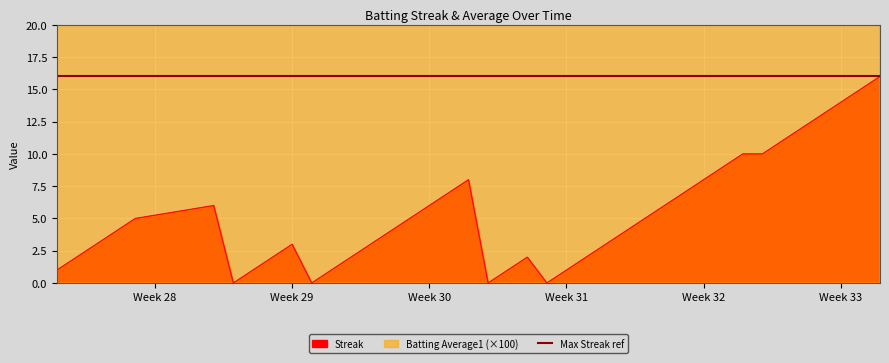

The Streak series shows 3 at Week 32. True or false?

False